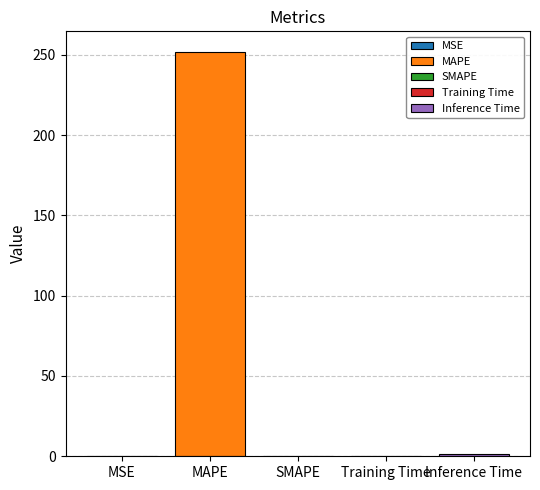

Does the chart contain any negative values?

No